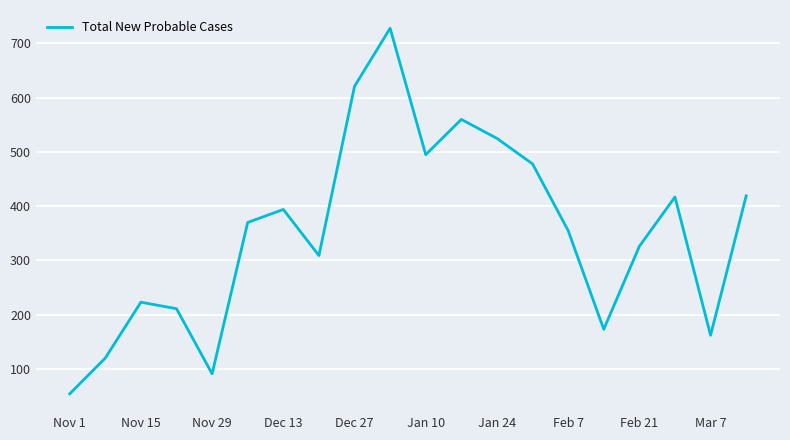

What is the maximum value shown in the chart?

728